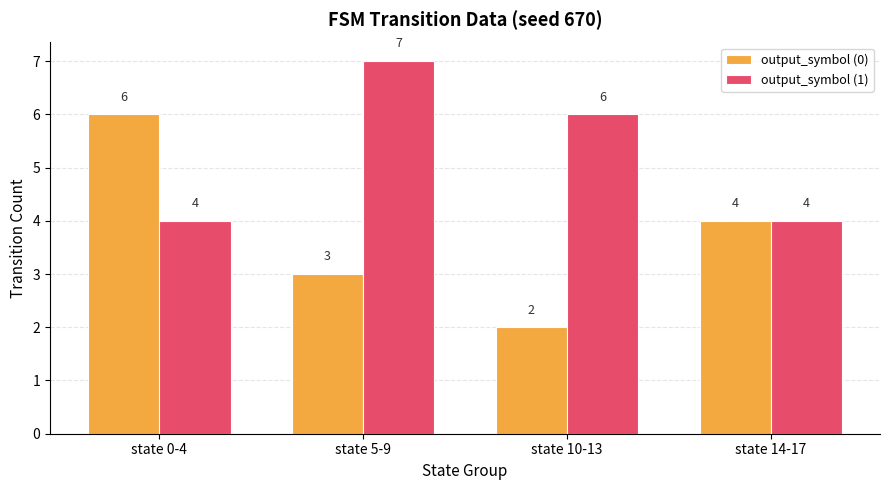

Where does the output_symbol (0) series first go above 4?

state 0-4